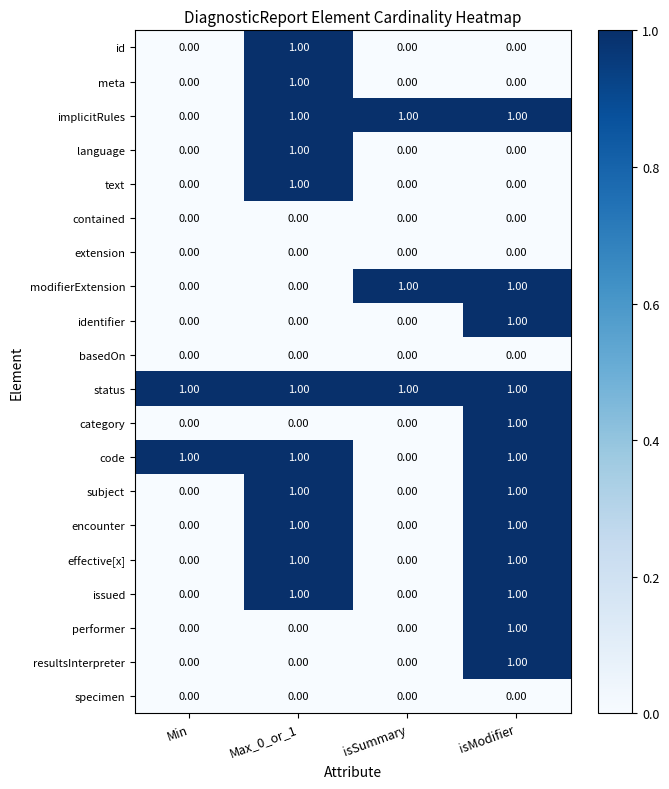

At which category is the sum across all series the highest?

isModifier